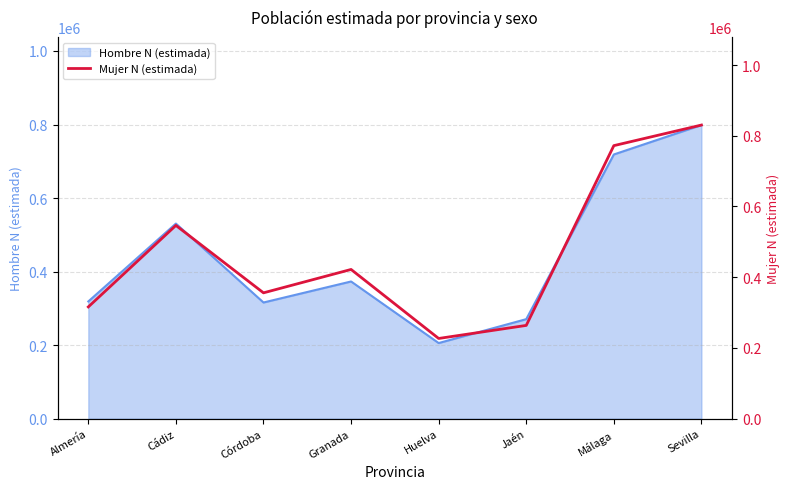

True or false: the data has more than 1 interior local peaks.

True